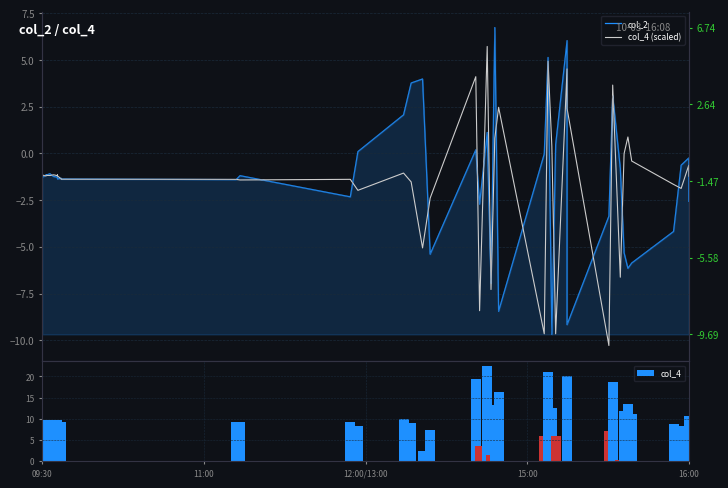

Which series has the widest spread of values?

col_4